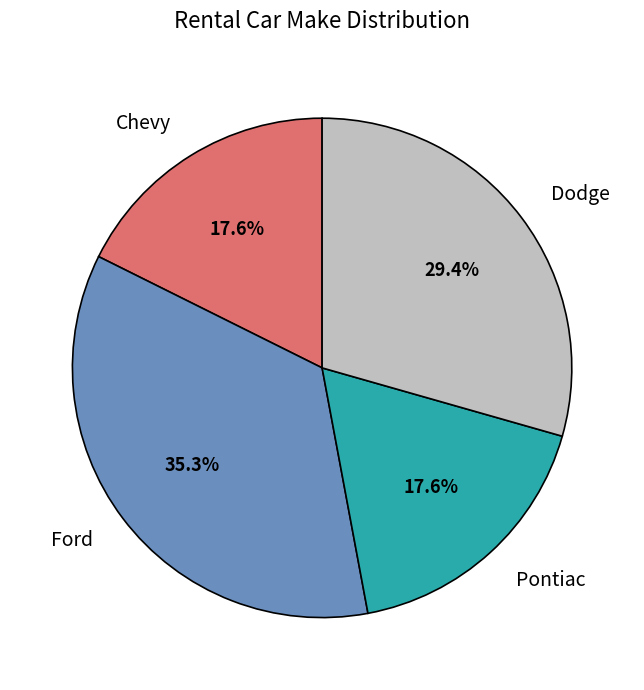

What percentage is the Dodge slice, to the nearest percent?

29%